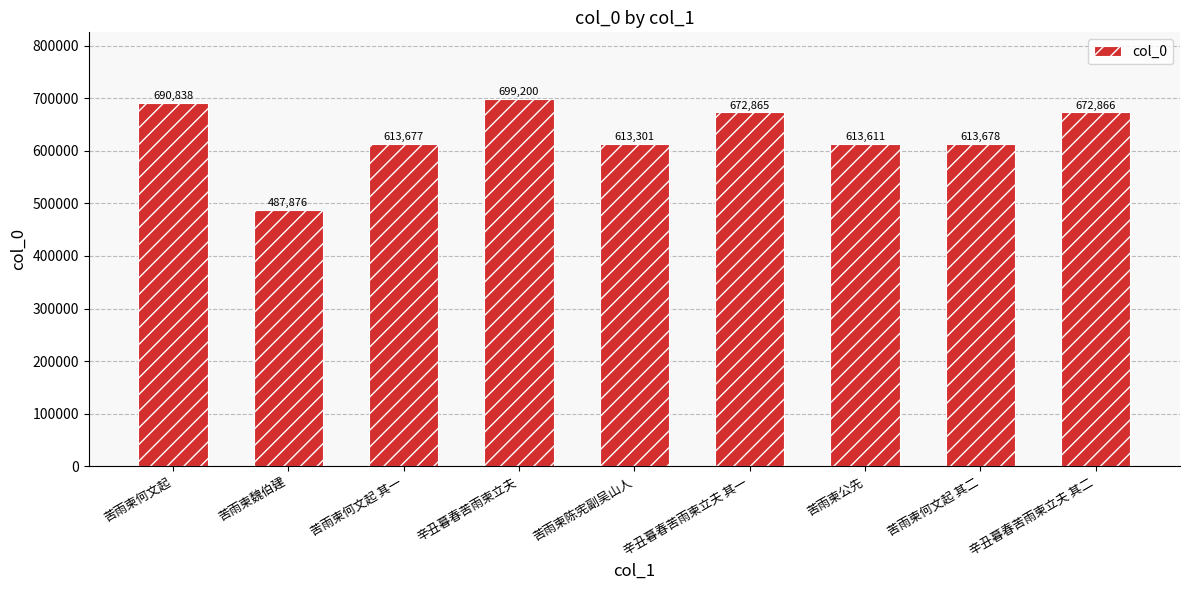

What is the change in value from 苦雨柬魏伯建 to 苦雨柬何文起 其一?

+125801